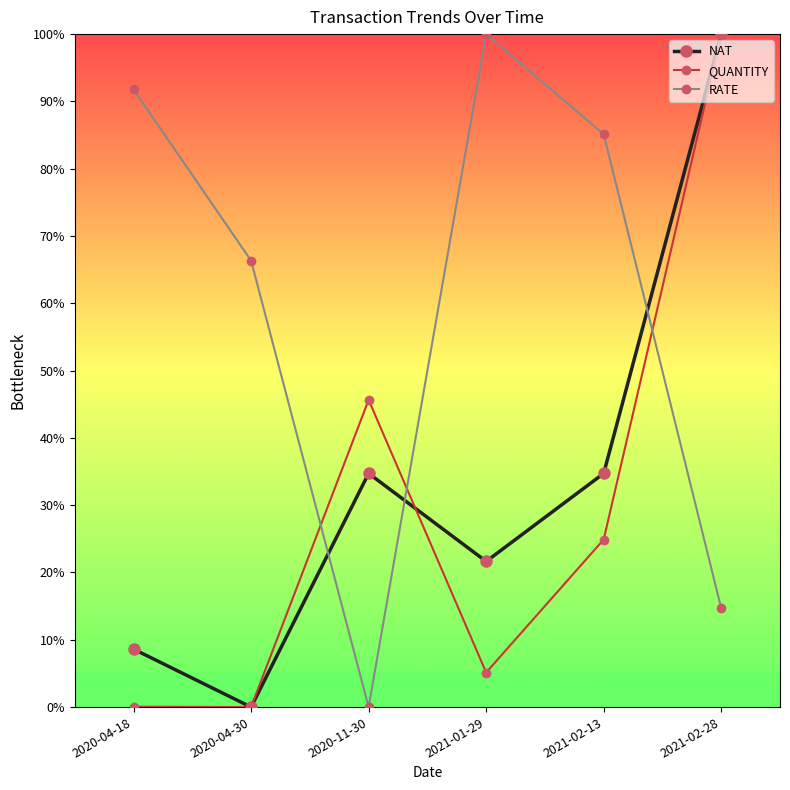

What is the spread (max minus min) of values at 2020-04-30?

66.3